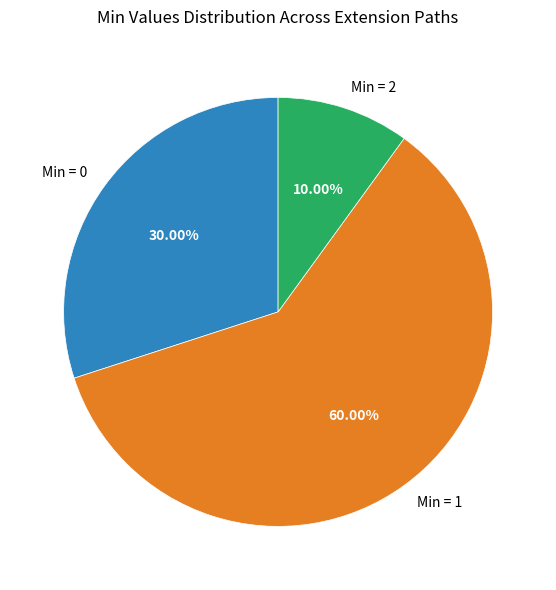

Which slice is the smallest?

Min = 2